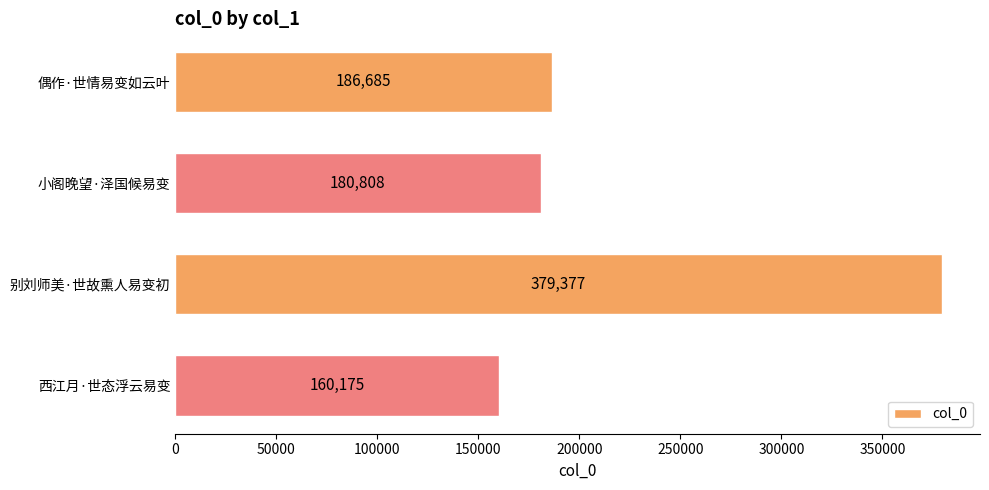

What is the ratio of the value at 偶作·世情易变如云叶 to the value at 别刘师美·世故熏人易变初?

0.5